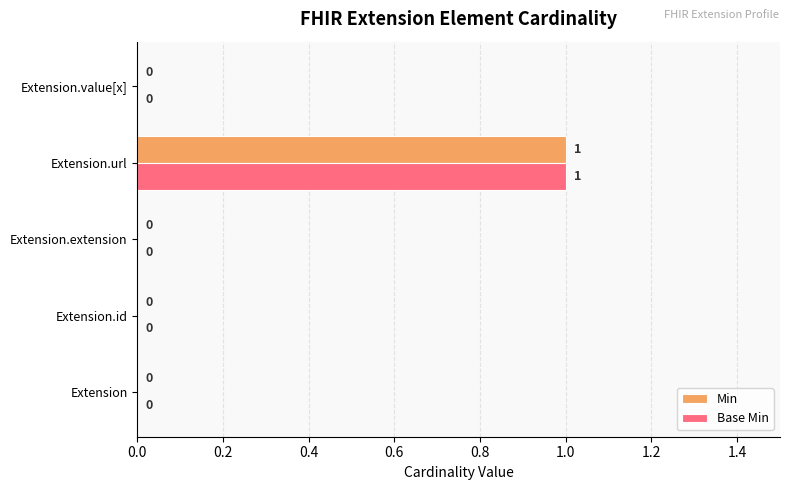

At which label does Min reach its peak?

Extension.url